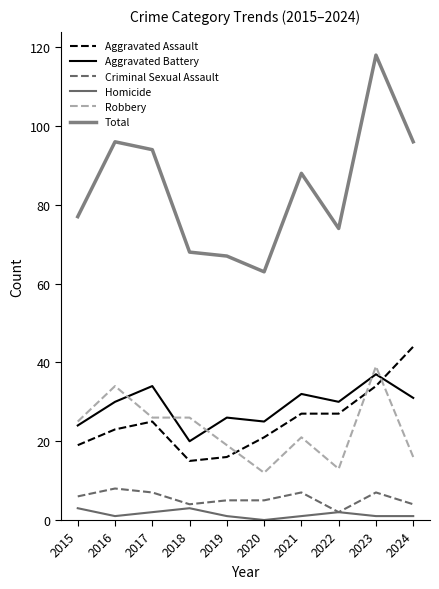

What is the maximum value for Robbery?

39